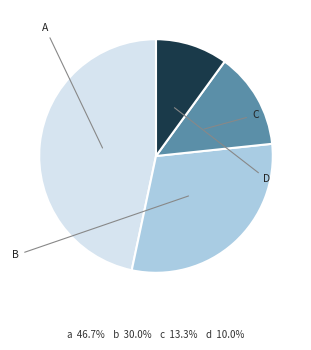

Does any single category account for the majority?

No